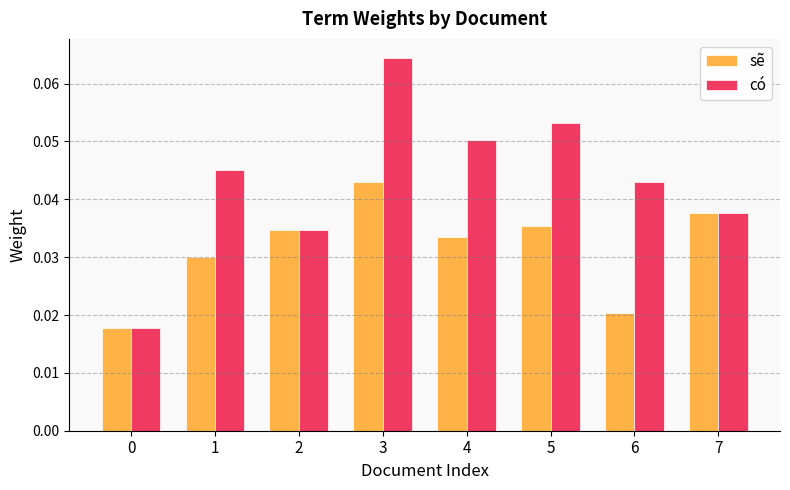

What is the sum of all sẽ values?

0.3